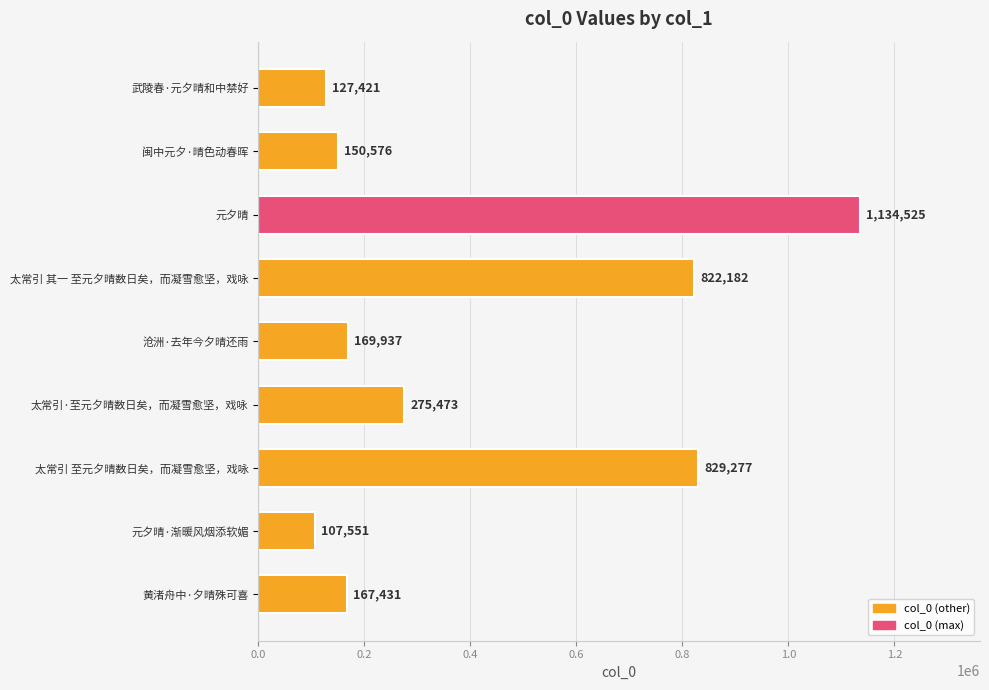

At which label is the value closest to 621038?

太常引 其一 至元夕晴数日矣，而凝雪愈坚，戏咏